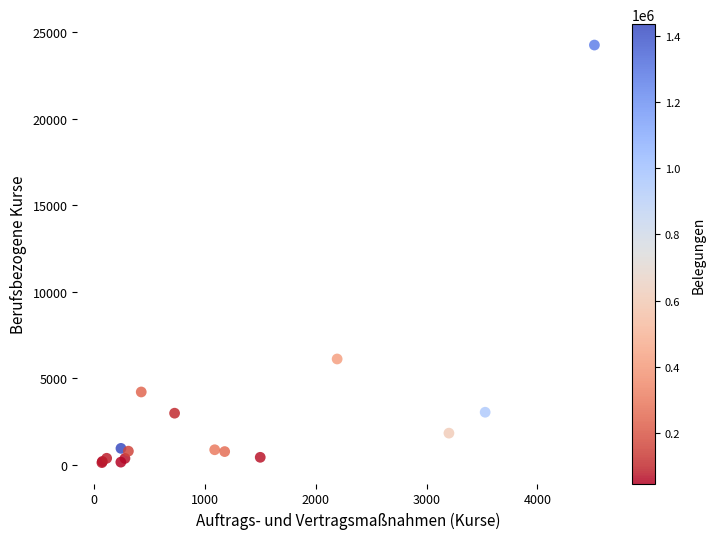

What Y value in the scatter plot is closest to 12188?

6118